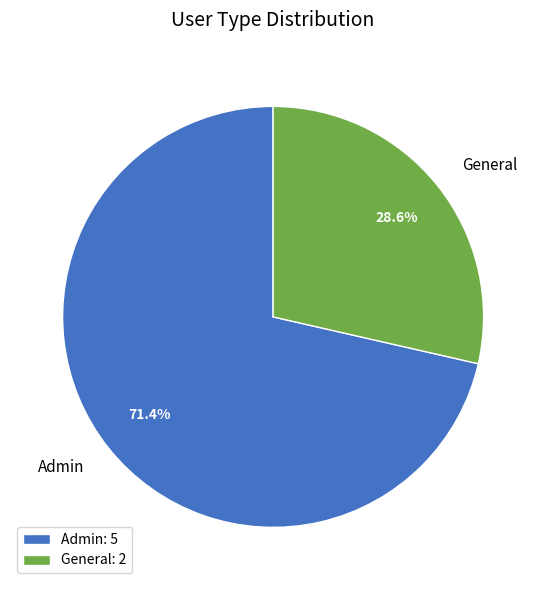

Approximately how many times larger is the value at General compared to Admin?

0.4